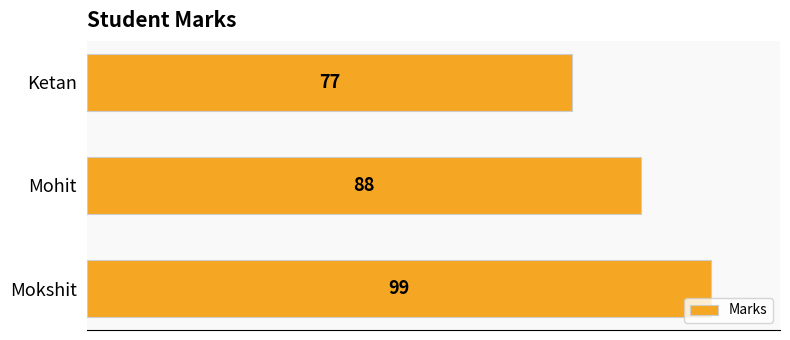

What is the average value?

88